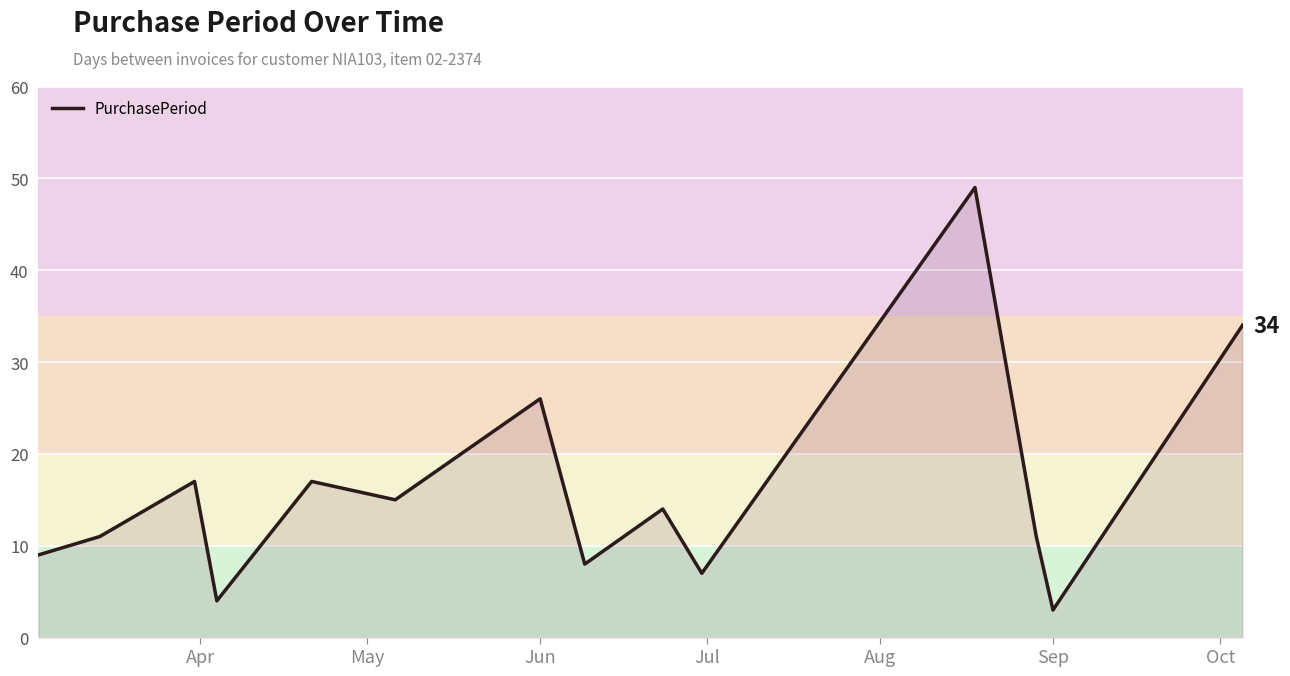

What is the greatest value displayed?

49